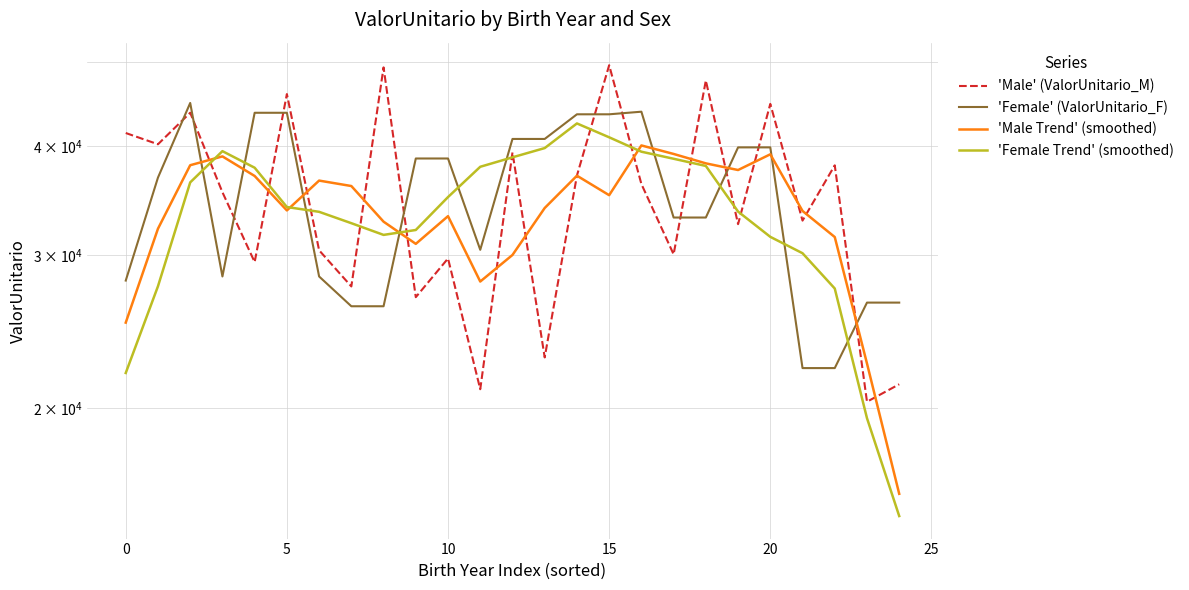

Reading right to left, transcribe all the data shown in this chart.

'Male' (ValorUnitario_M): 21296.0	20334.1	38033.4	32854.3	44755.8	32546.6	47617.8	30044.7	36198.2	49584.8	37016.1	22866.6	39357.6	21018.4	29719.3	26822.7	49297.8	27596.8	30369.7	45936.0	29435.6	35417.6	43719.9	40216.8	41433.9
'Female' (ValorUnitario_F): 26439.7	26439.7	22229.5	22229.5	39886.1	39886.1	33122.6	33122.6	43839.7	43538.6	43538.6	40786.4	40786.4	30408.4	38729.3	38729.3	26185.1	26185.1	28334.9	43714.3	43714.3	28334.9	44866.6	36820.4	28028.3
'Male Trend' (smoothed): 15932.7	22503.6	31454.7	33704.8	39161.6	37563.8	38232.6	39198.4	40092.3	35142.1	37004.7	33968.7	29995.6	27956.9	33243.2	30891.0	32761.3	36004.6	36527.2	33751.1	36975.7	38945.2	38044.8	32157.6	25074.1
'Female Trend' (smoothed): 15021.8	19467.7	27444.9	30134.2	31470.7	33649.4	37971.4	38701.9	39432.4	40965.2	42497.9	39811.7	38849.9	37888.0	34967.7	32047.5	31632.7	32629.8	33626.8	34056.7	37793.0	39490.1	36352.9	27610.0	21943.1